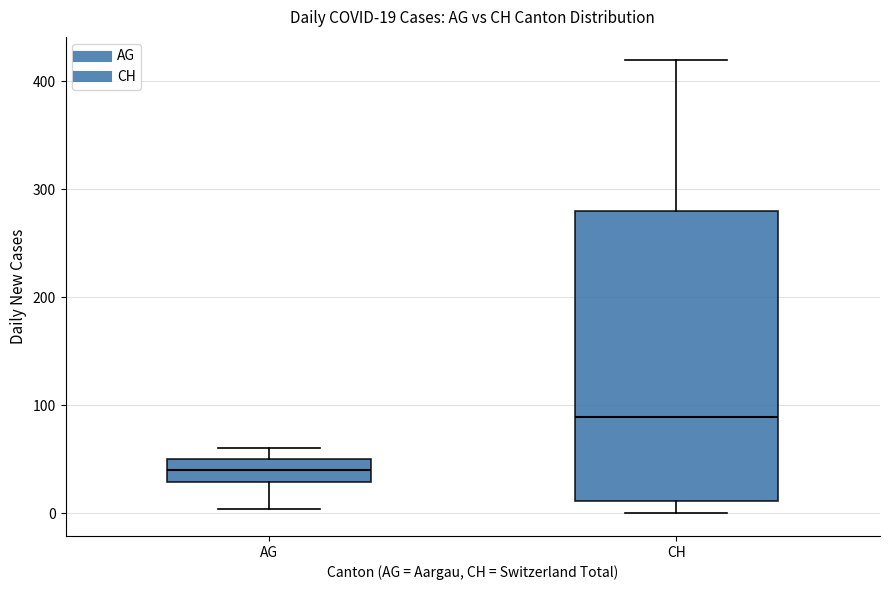

Which box is the tallest, from its lower edge to its upper edge?

CH